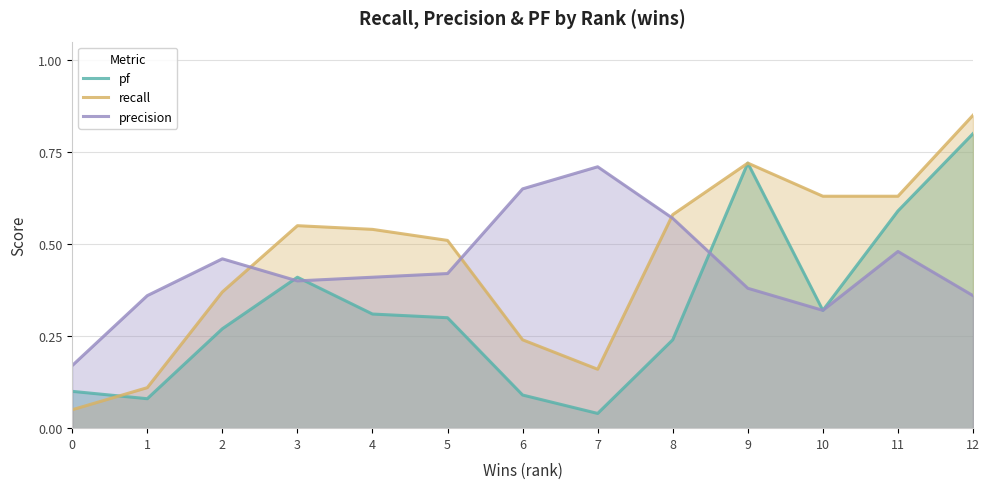

Between which two adjacent categories do recall and pf first intersect?

0 and 1